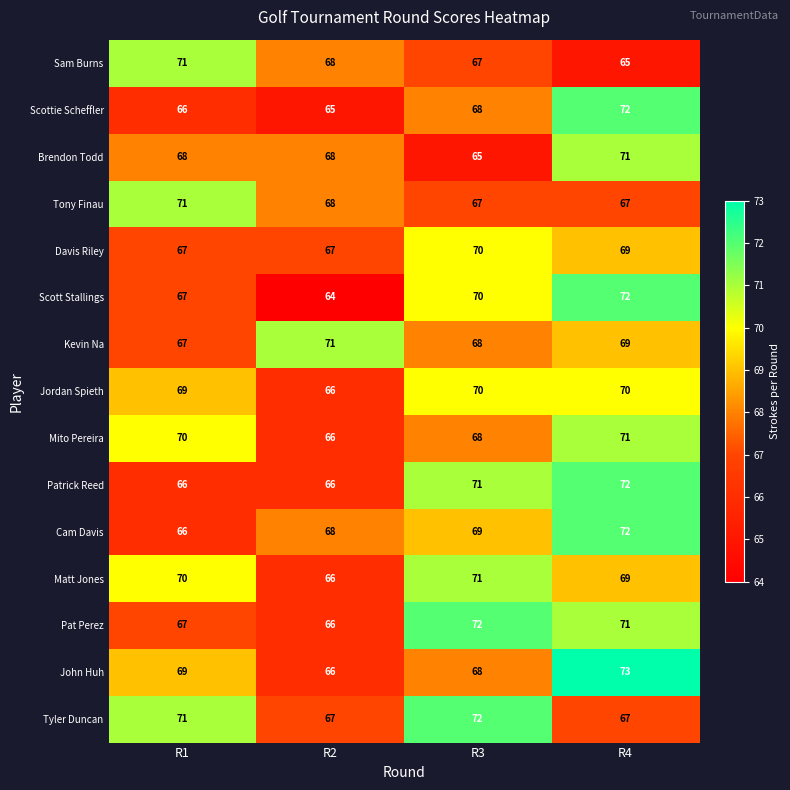

Which series changed the most between R3 and R4?

Brendon Todd